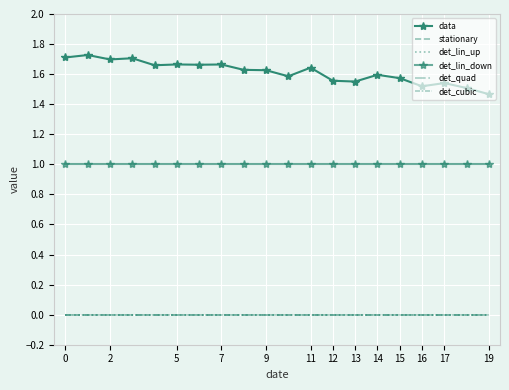

True or false: det_cubic has more than 2 interior local peaks.

False